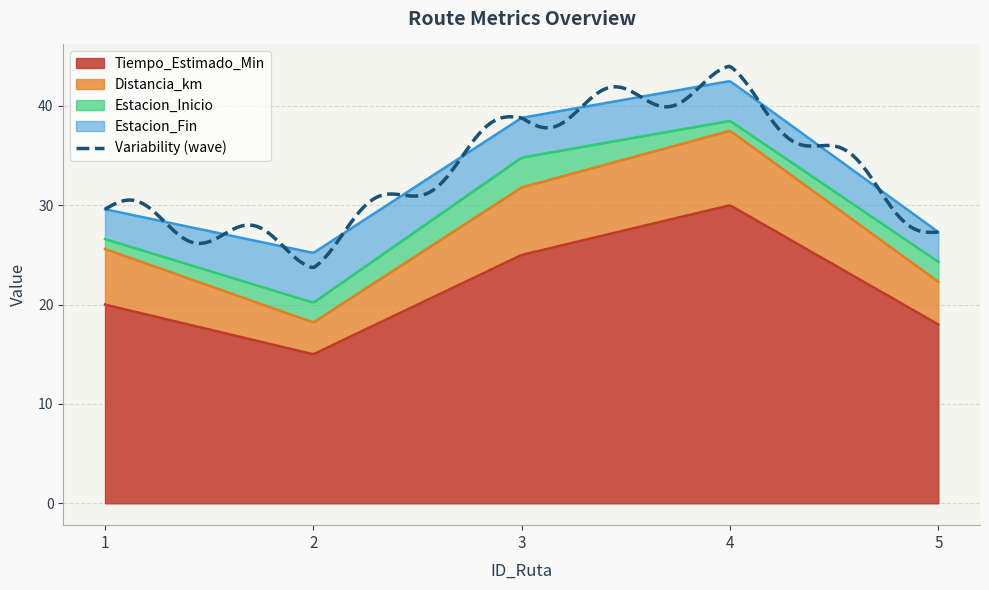

What is the difference between the second highest and minimum values in the Estacion_Inicio series?

1.0